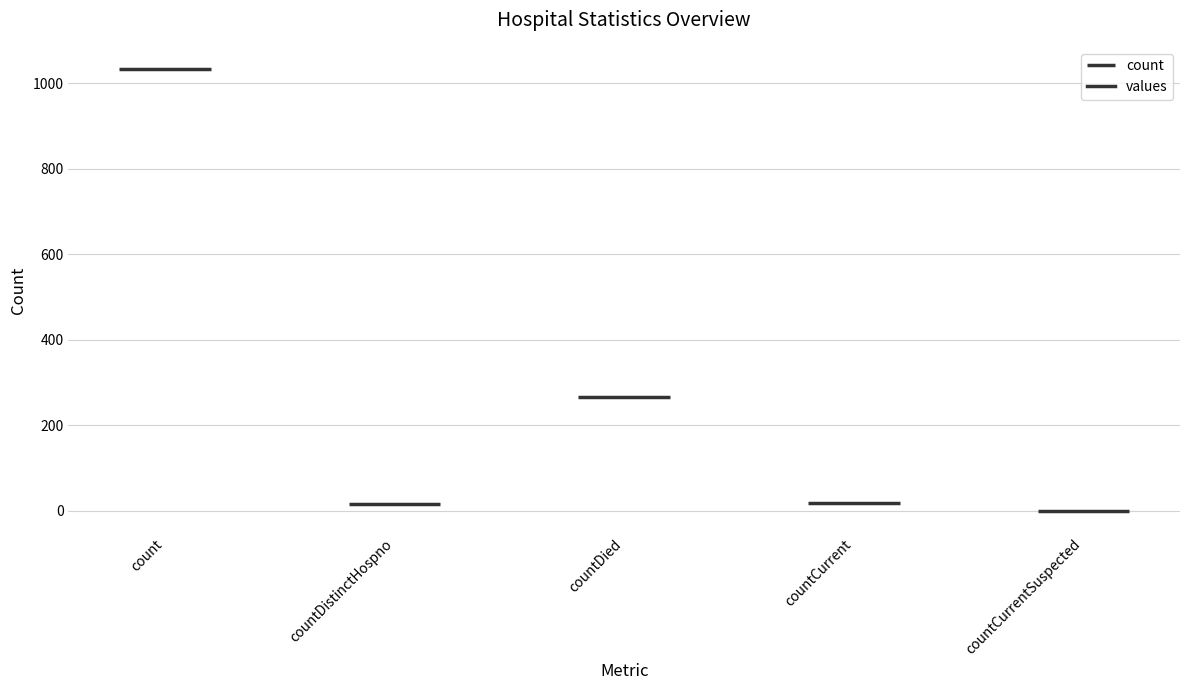

How many positive values are there?

4